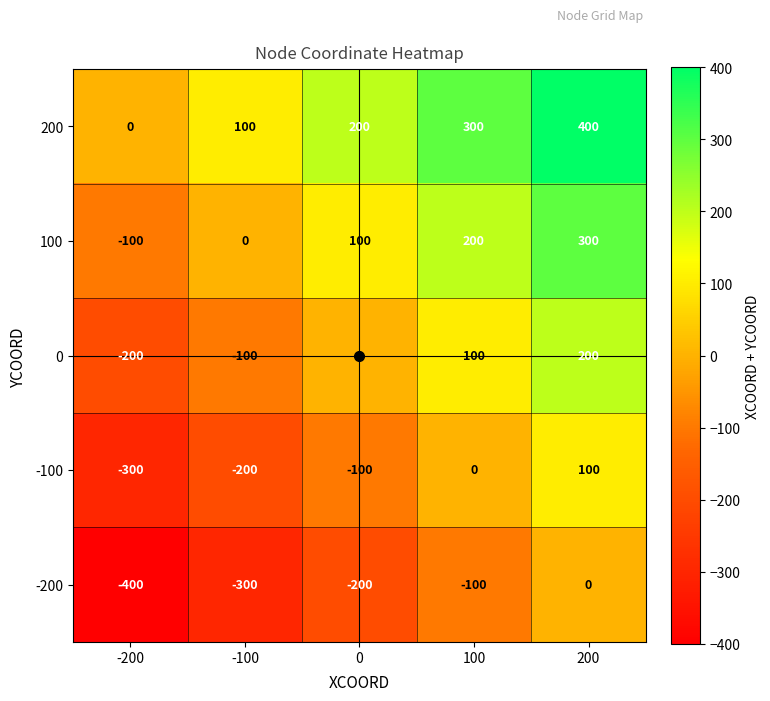

What is the total value across all series at 100?

500